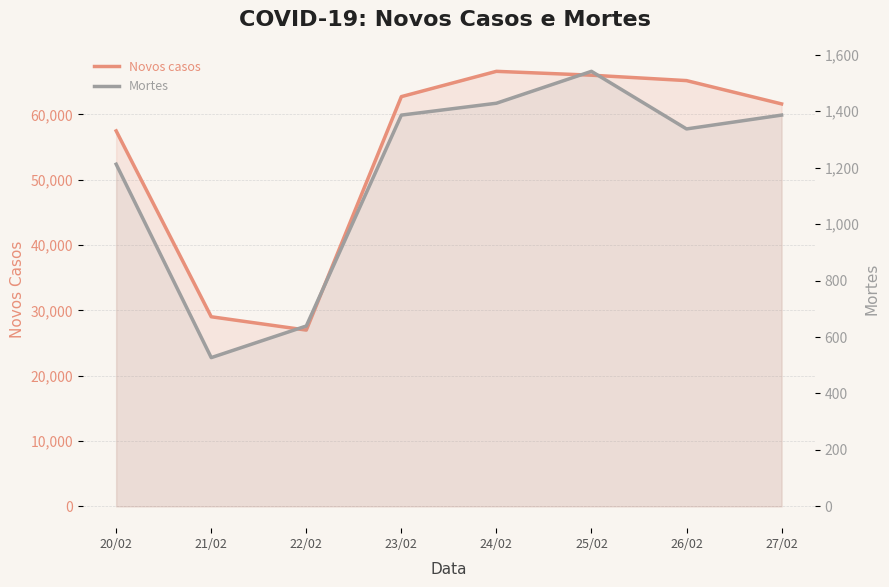

At which category does the chart reach its peak across all series?

24/02